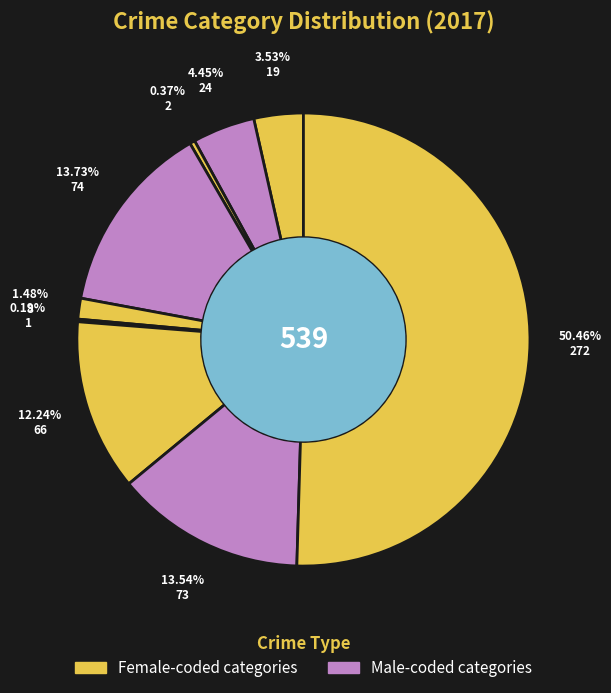

How many segments does this pie chart have?

9